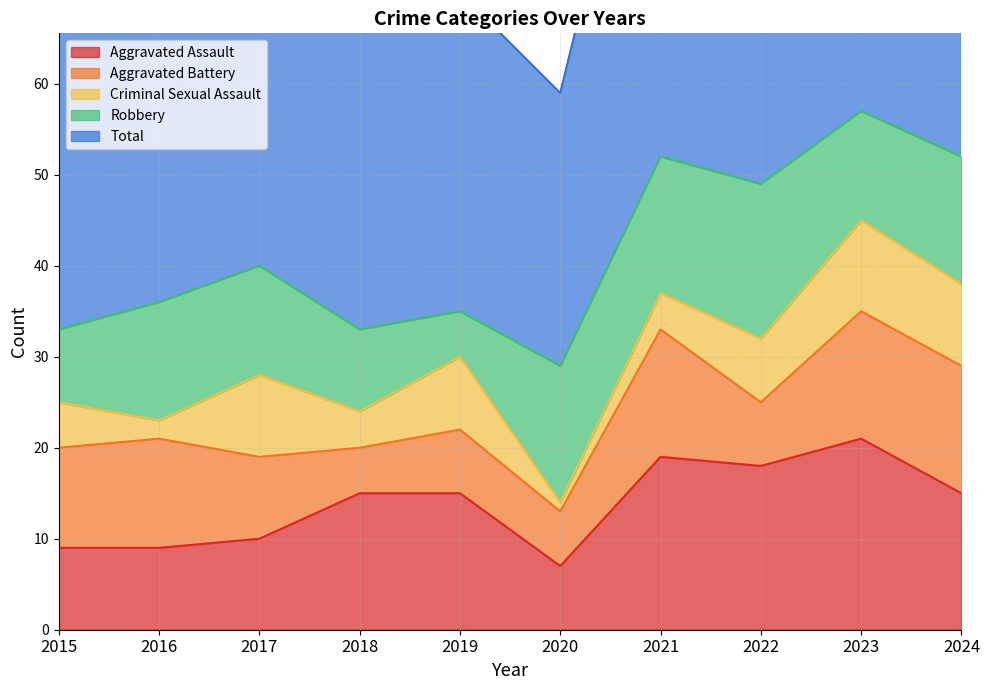

Does the chart display data point markers on the line(s)?

No